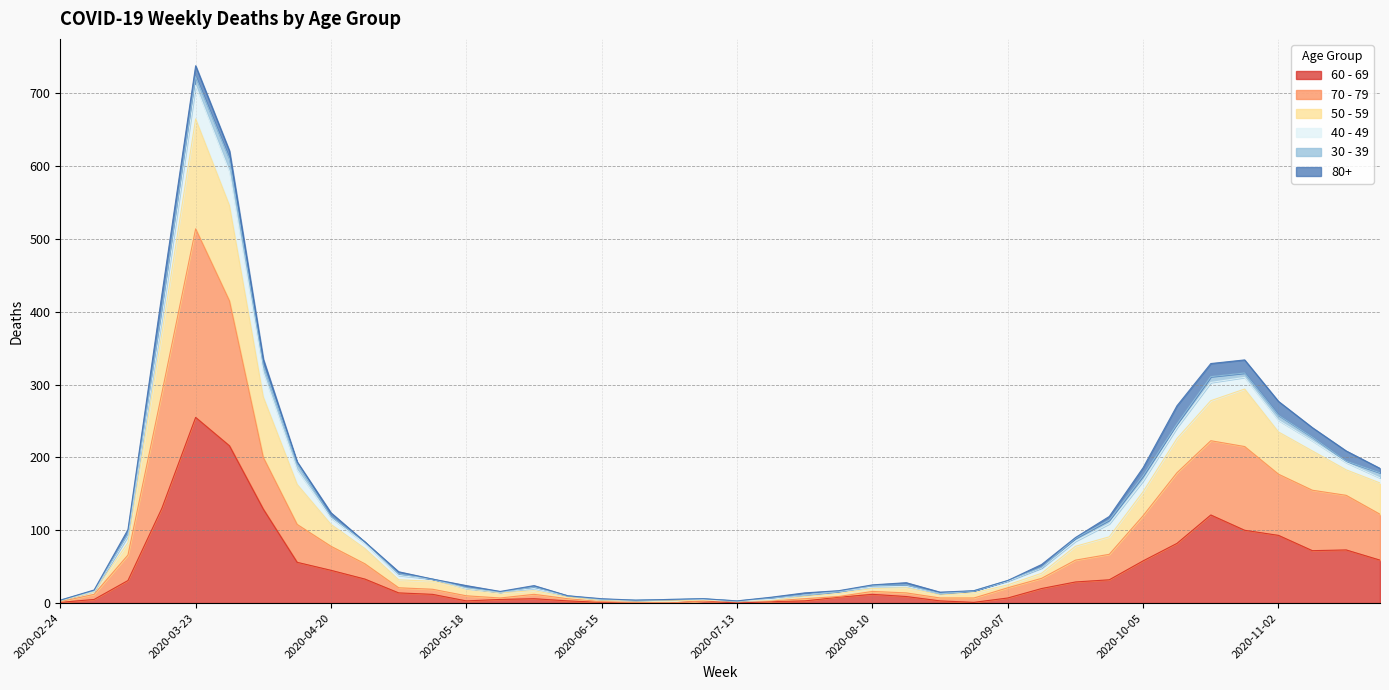

What is the label of the 15th point from the right?

2020-08-17